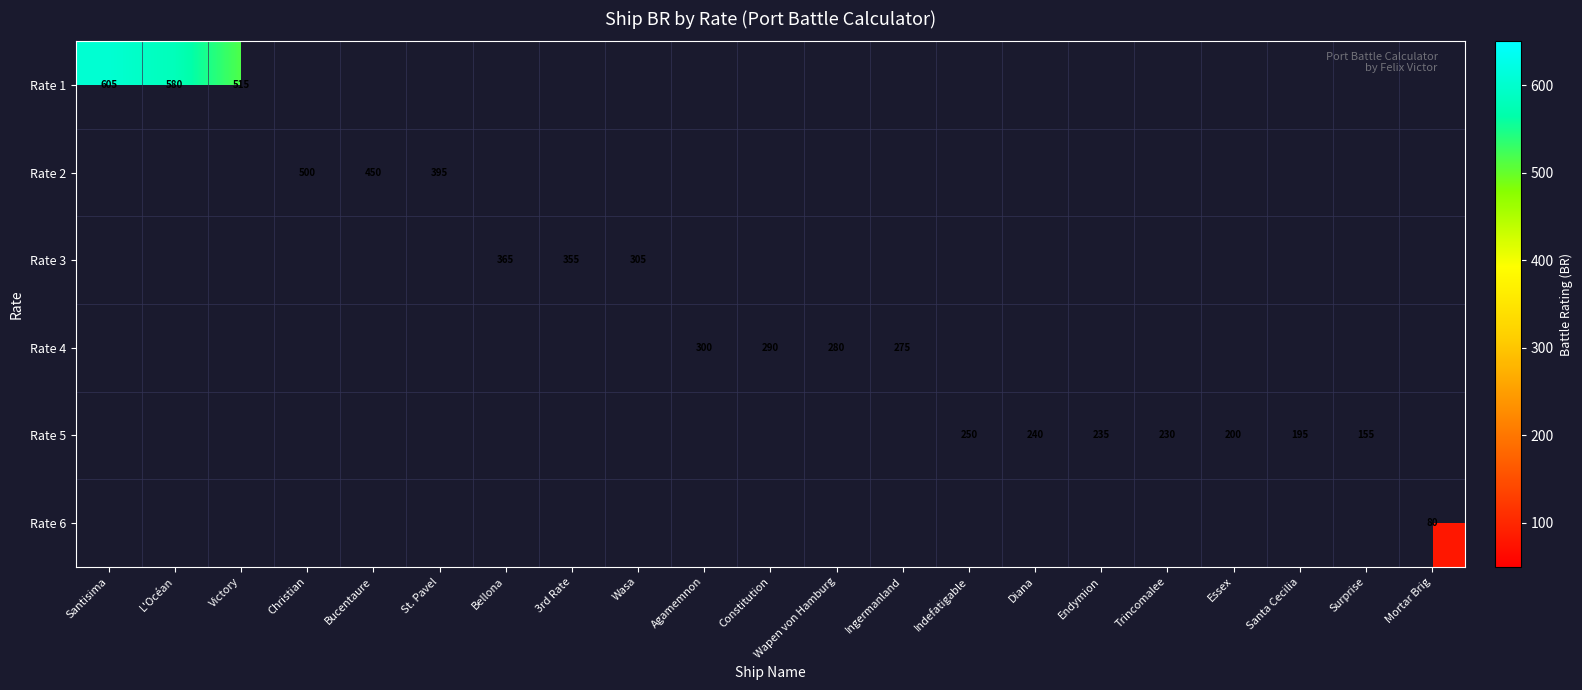

How many data points does each series have?

21